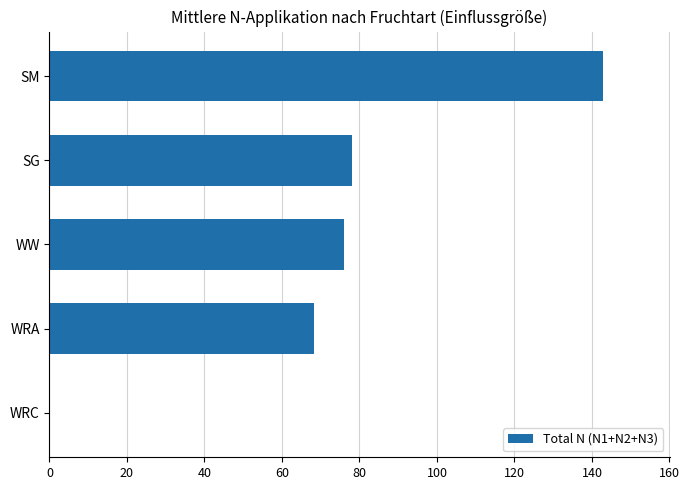

Which category has the highest value across all series?

SM